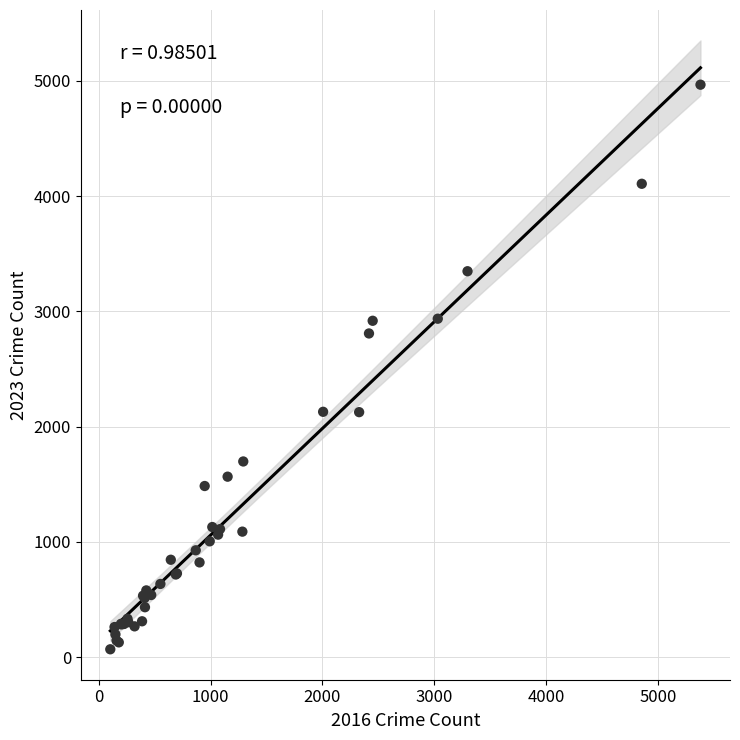

What Y value in the scatter plot is closest to 2517?

2808